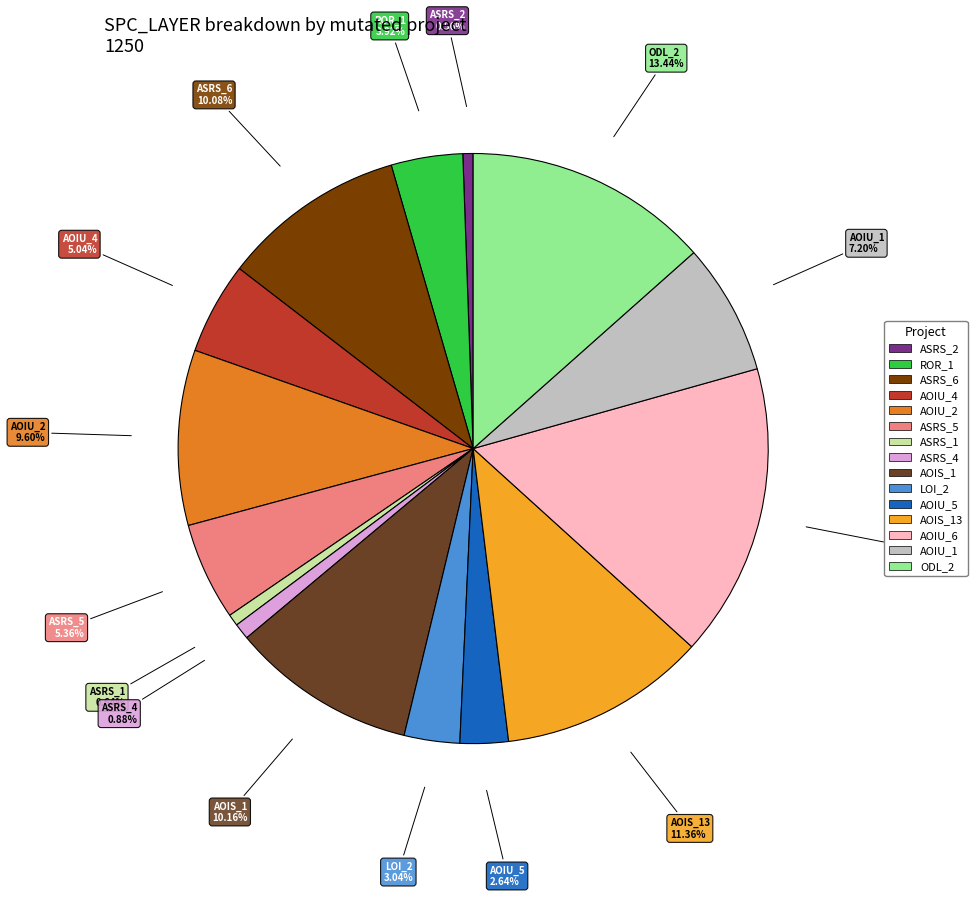

Is there a majority slice in this chart?

No